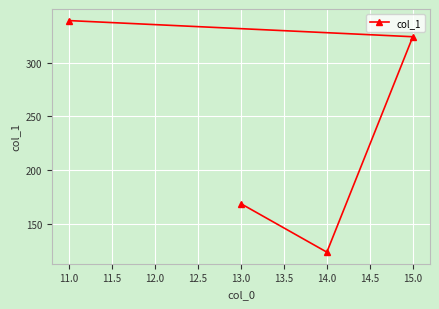

What is the label of the 3rd point from the left?

14.0